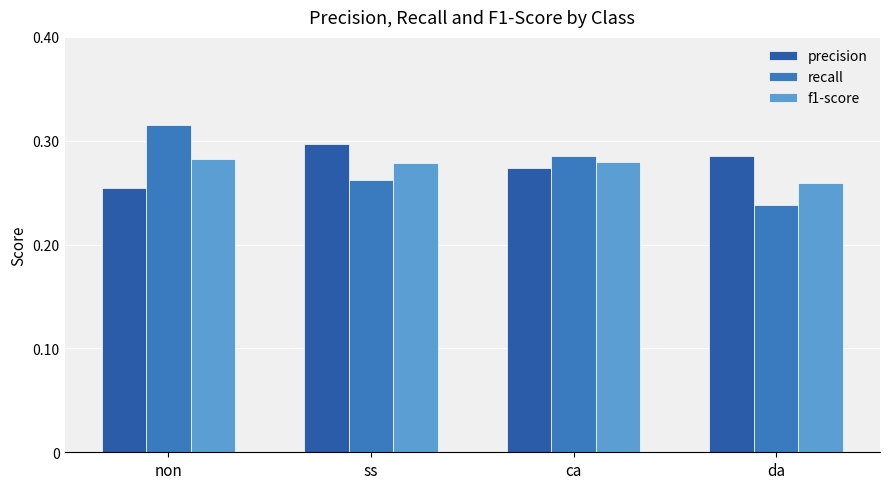

What are all the series names shown in the legend?

precision, recall, f1-score